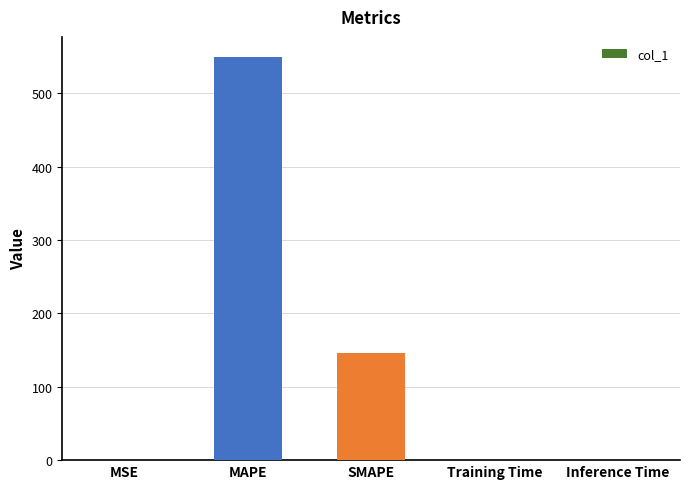

Which category has the highest value across all series?

MAPE